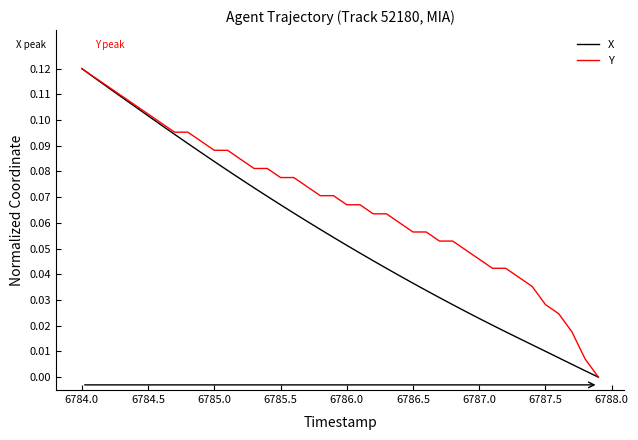

Which series has the largest total across all categories?

Y